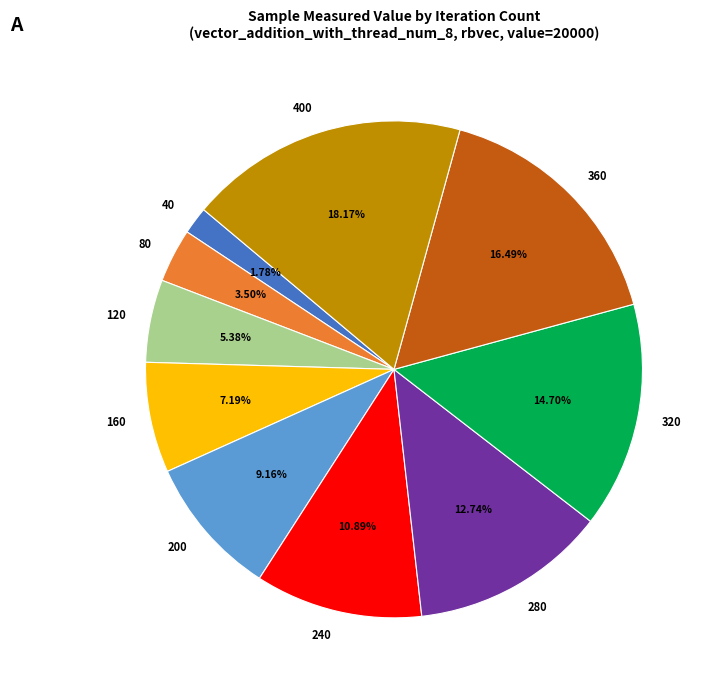

Rank the categories by value from highest to lowest.

400, 360, 320, 280, 240, 200, 160, 120, 80, 40